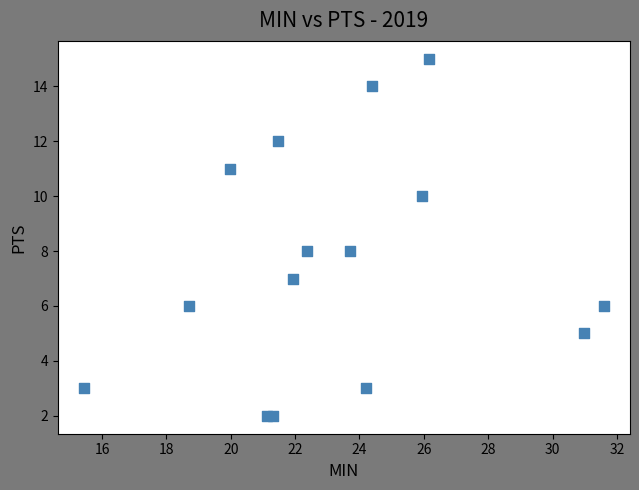

Count the number of points in this scatter plot.

15